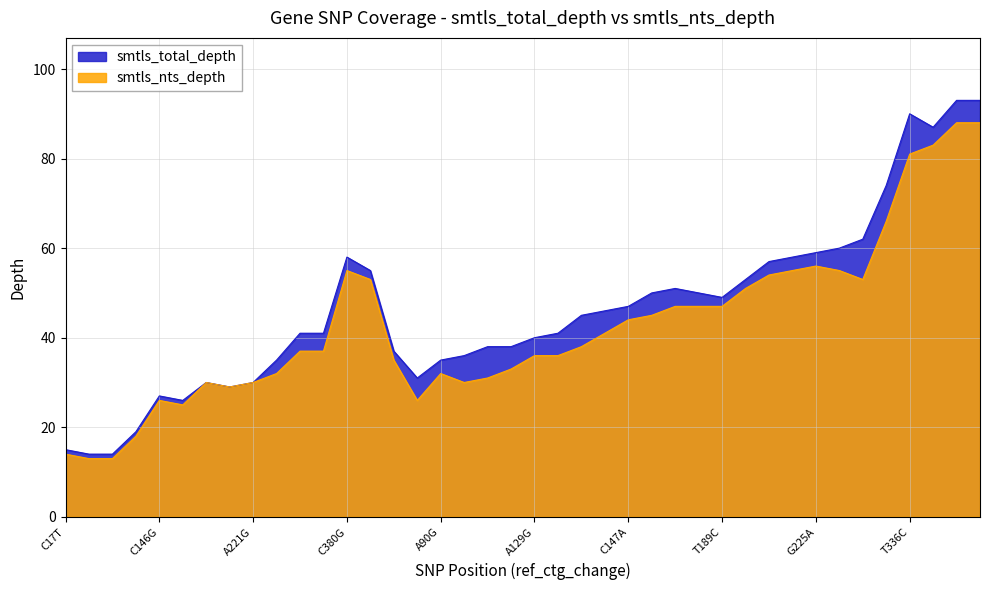

Which category has the lowest value across all series?

G32C